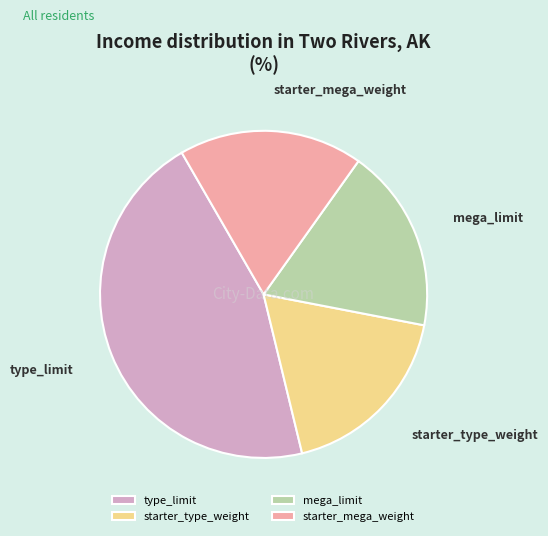

Is it true that starter_mega_weight is 32% of the pie?

False